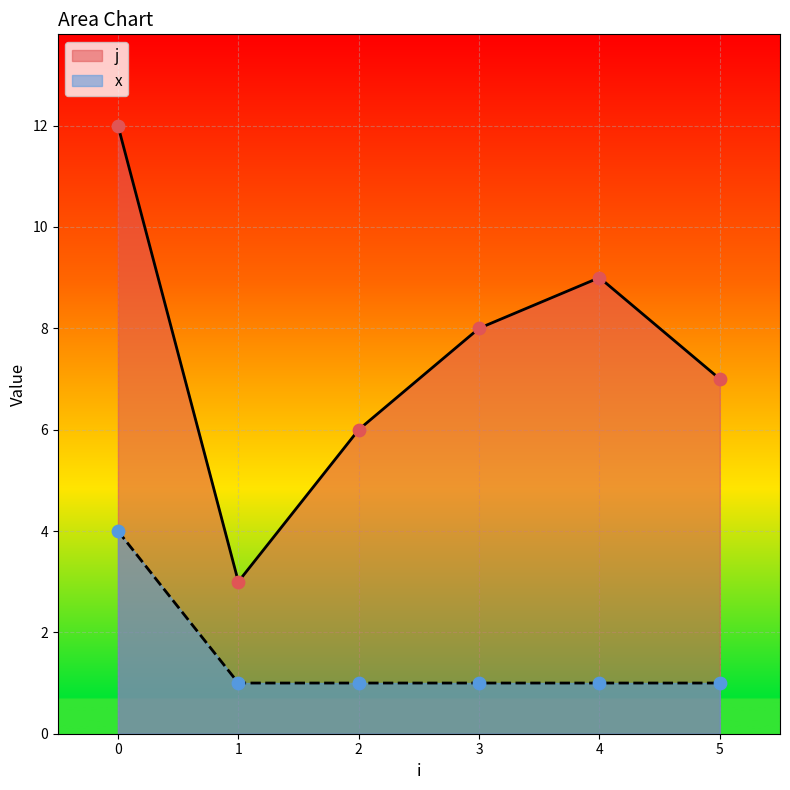

What are all the series names shown in the legend?

j, x